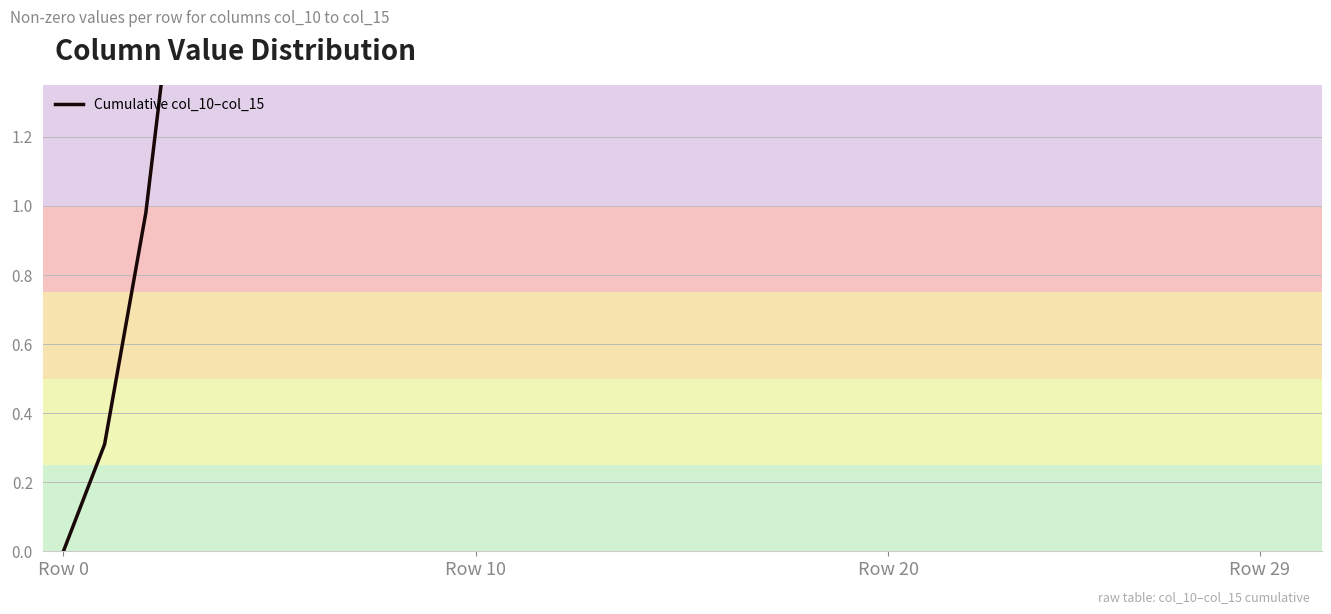

Which category has the lowest value across all series?

Row 0